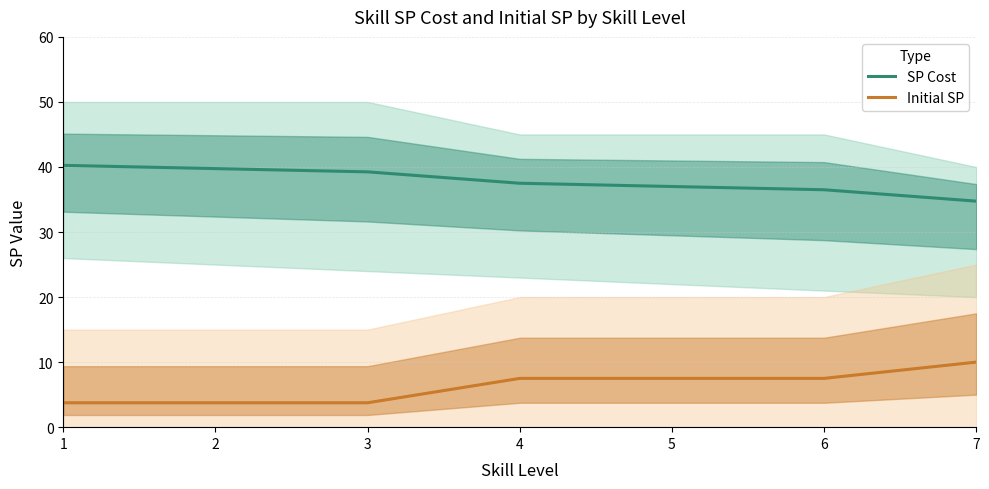

Which series has the widest spread of values?

Initial SP